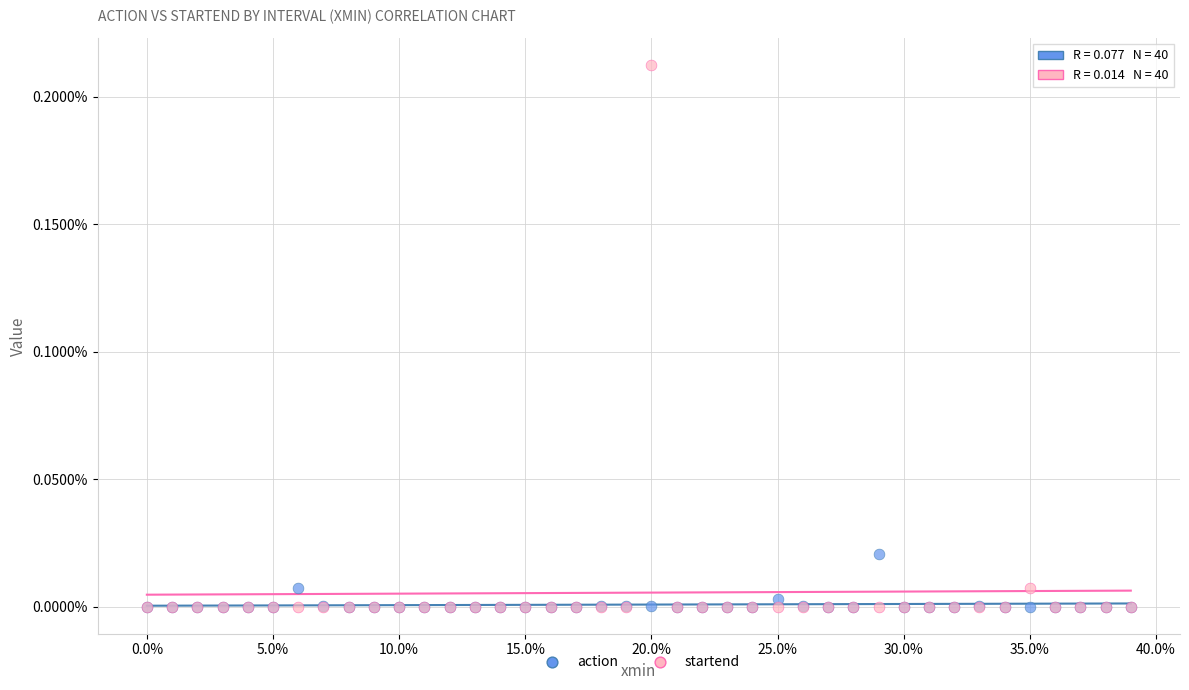

Which series has the largest Y range (max minus min)?

startend